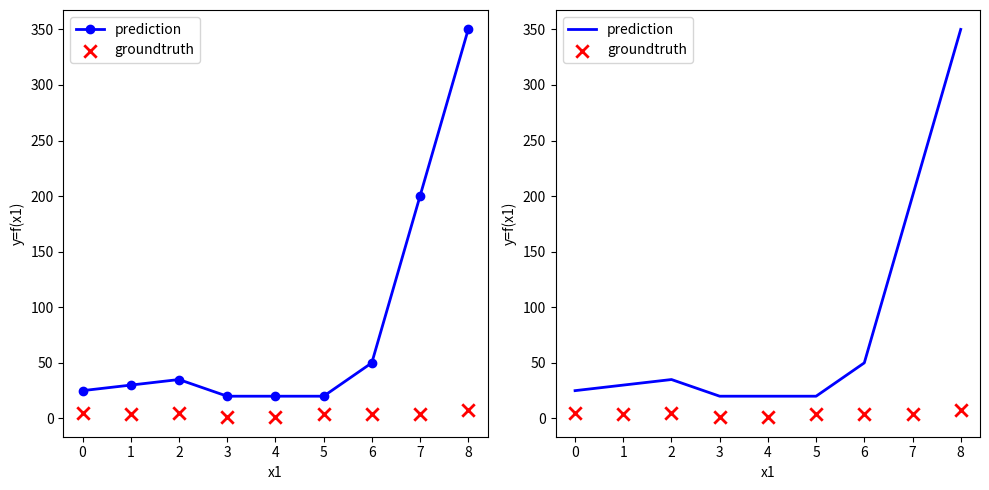

Is the value of groundtruth at 4 greater than the value of prediction at 0?

No